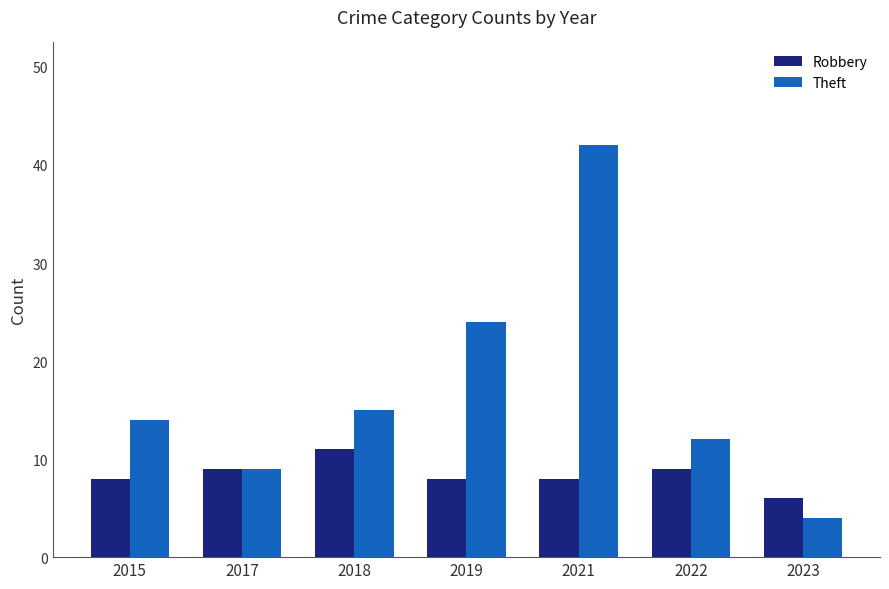

Reading left to right, what are all the values shown in this chart?

Robbery: 2015=8	2017=9	2018=11	2019=8	2021=8	2022=9	2023=6
Theft: 2015=14	2017=9	2018=15	2019=24	2021=42	2022=12	2023=4